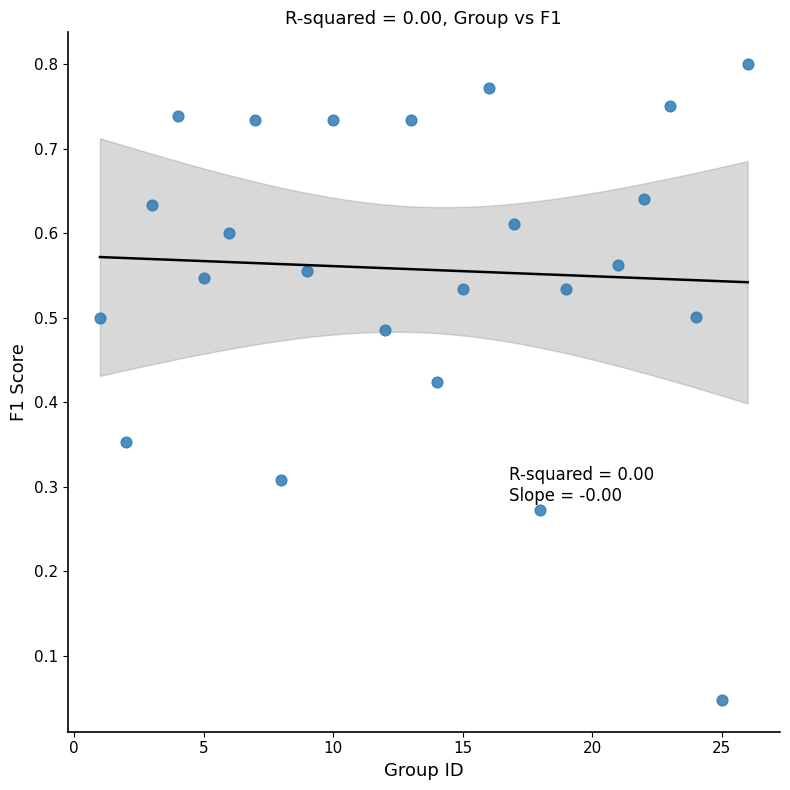

What is the range of X values (max minus min)?

25.0